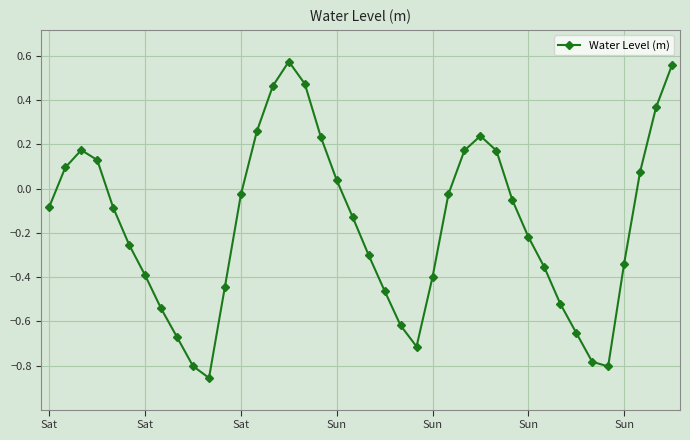

True or false: there are more than 0 points higher than both neighbors.

True